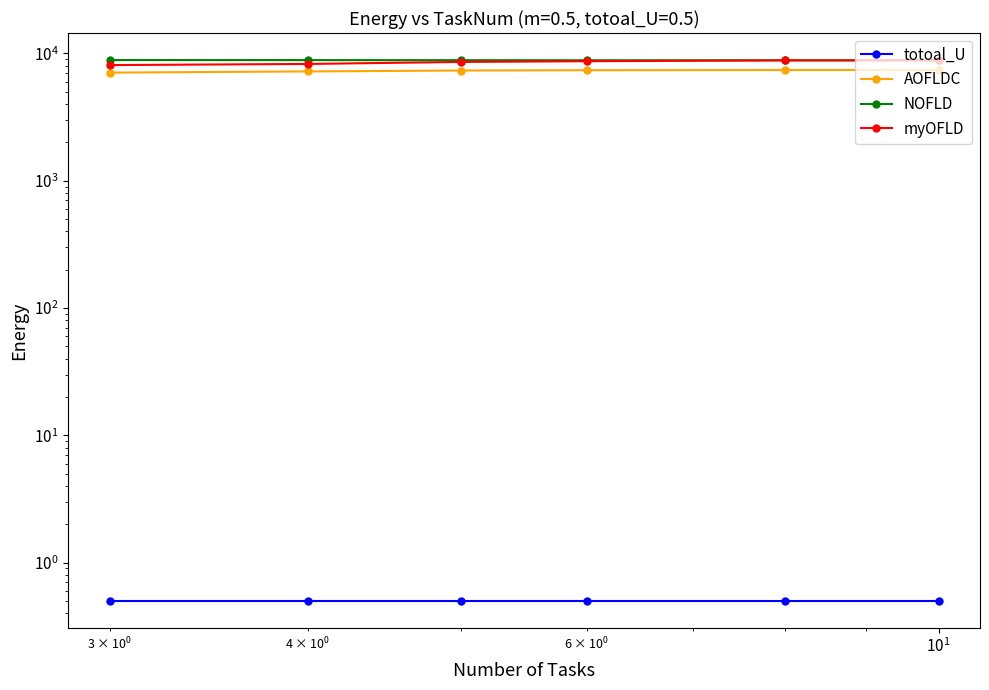

Which category has the highest value in the AOFLDC series?

5